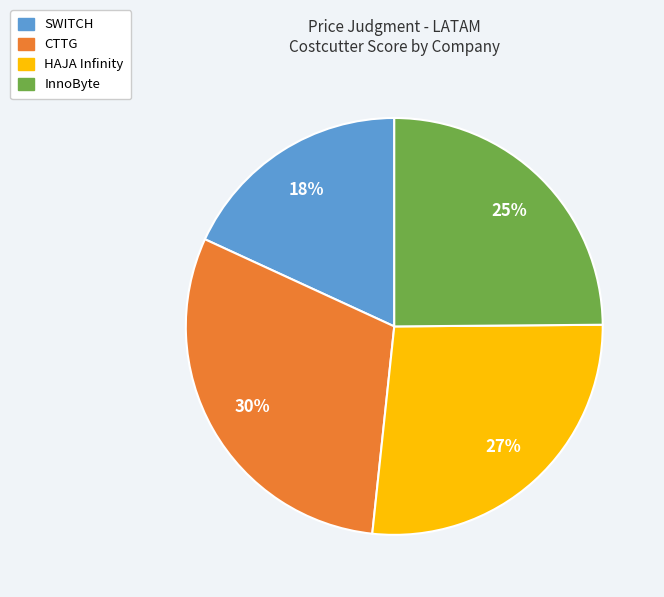

Is there a majority slice in this chart?

No